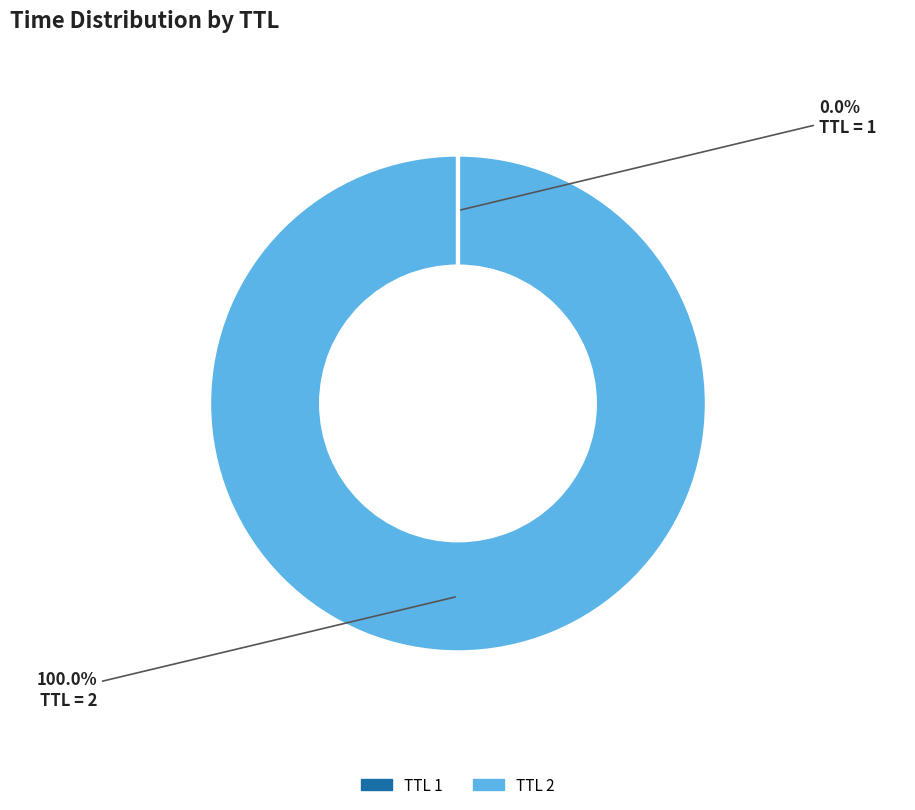

Is there a majority slice in this chart?

Yes